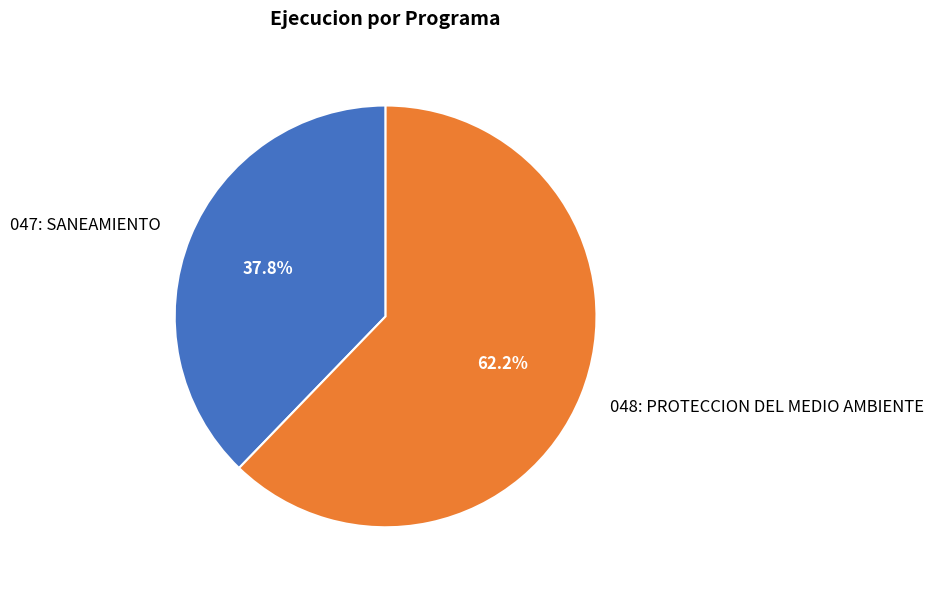

Combined, do 047: SANEAMIENTO and 048: PROTECCION DEL MEDIO AMBIENTE account for over 50%?

Yes